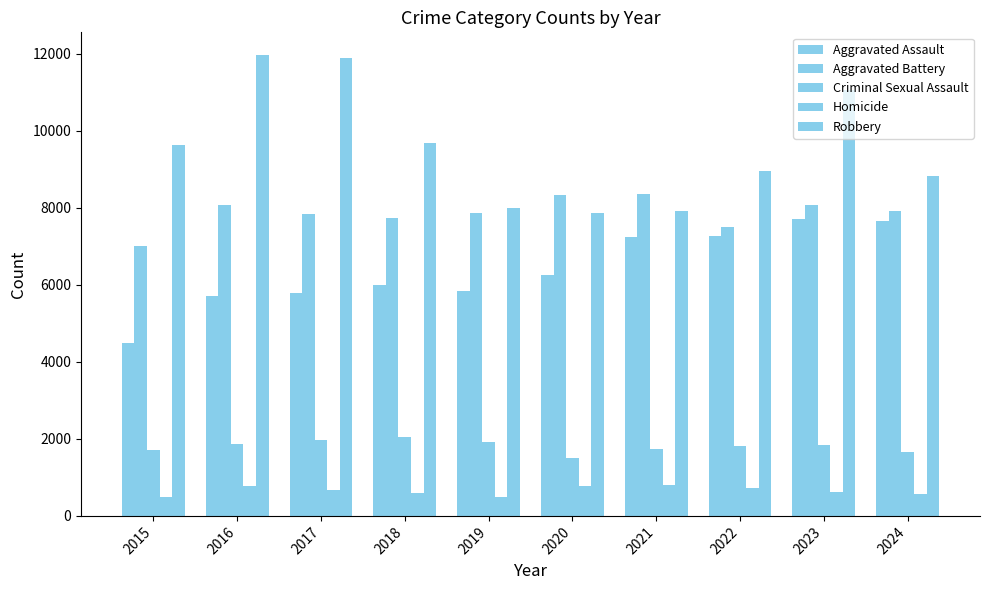

At which label does Homicide first exceed 672?

2016